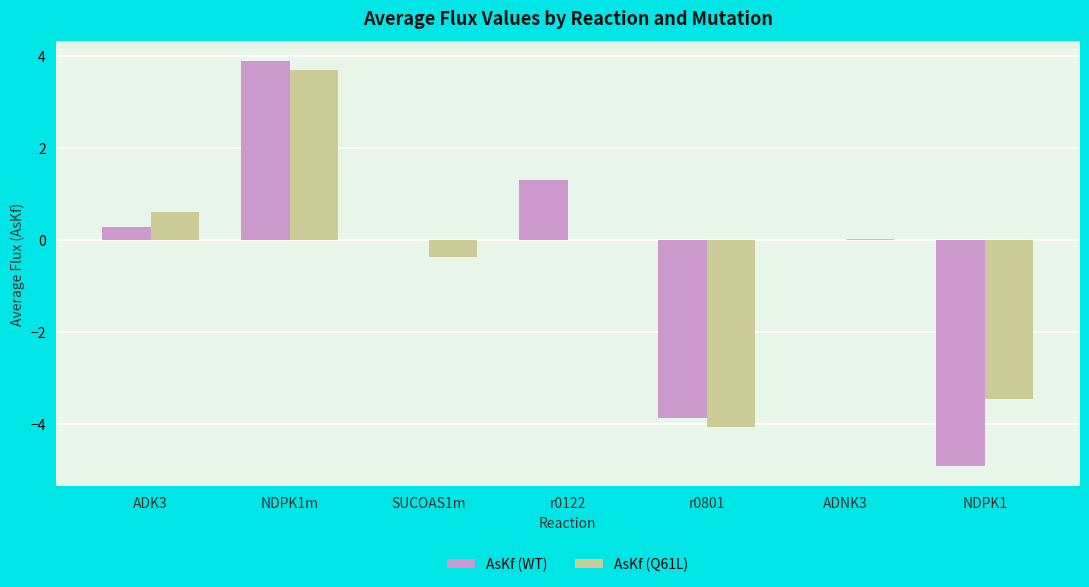

The value of AsKf (WT) at ADNK3 is -3.7. True or false?

False